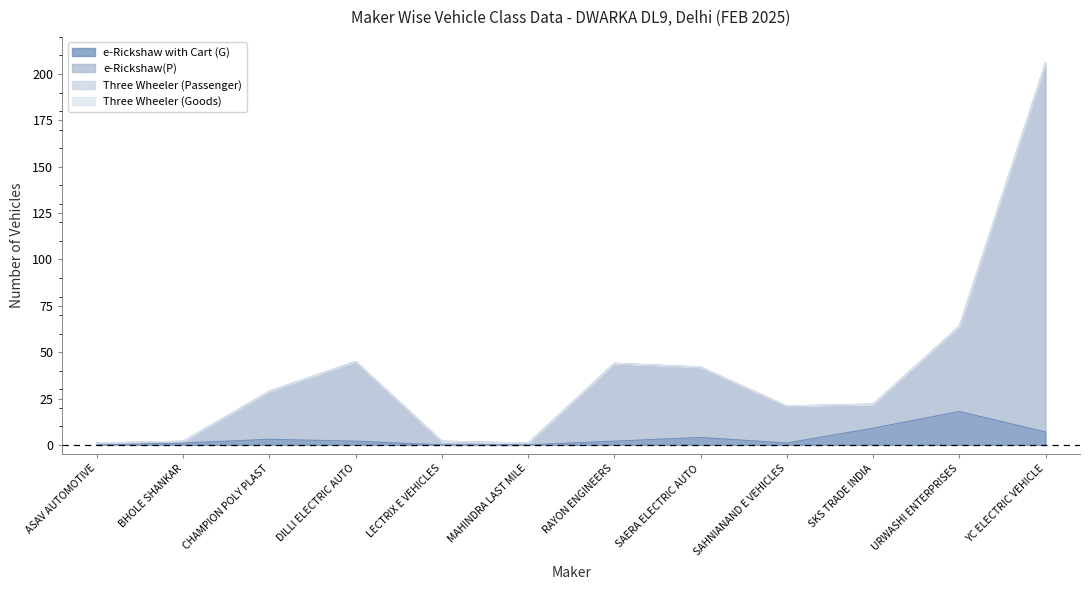

True or false: e-Rickshaw(P) and e-Rickshaw with Cart (G) cross at least once.

False